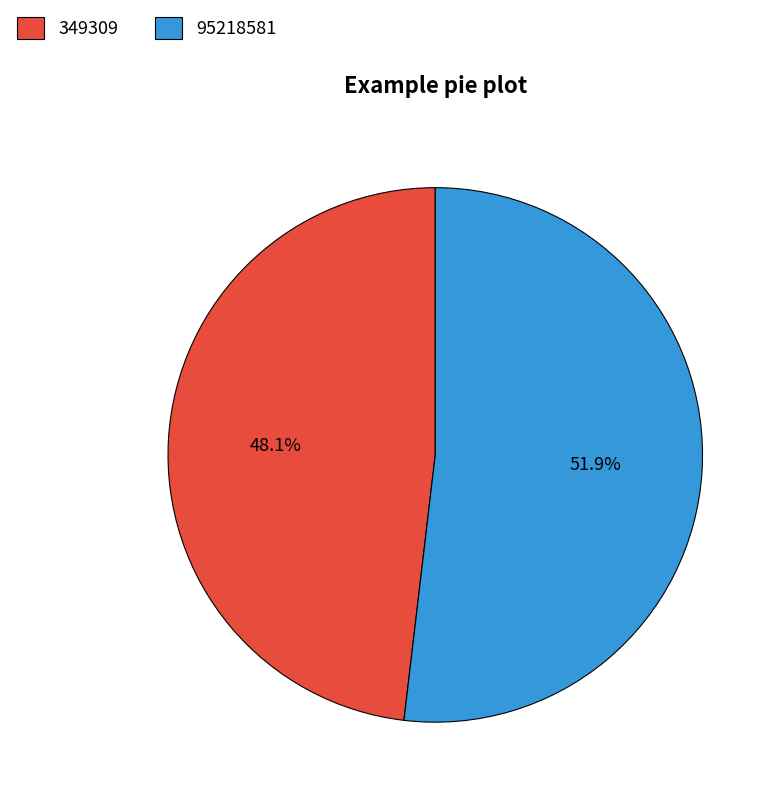

To the nearest percent, what is the difference between the 349309 and 95218581 slice percentages?

4%